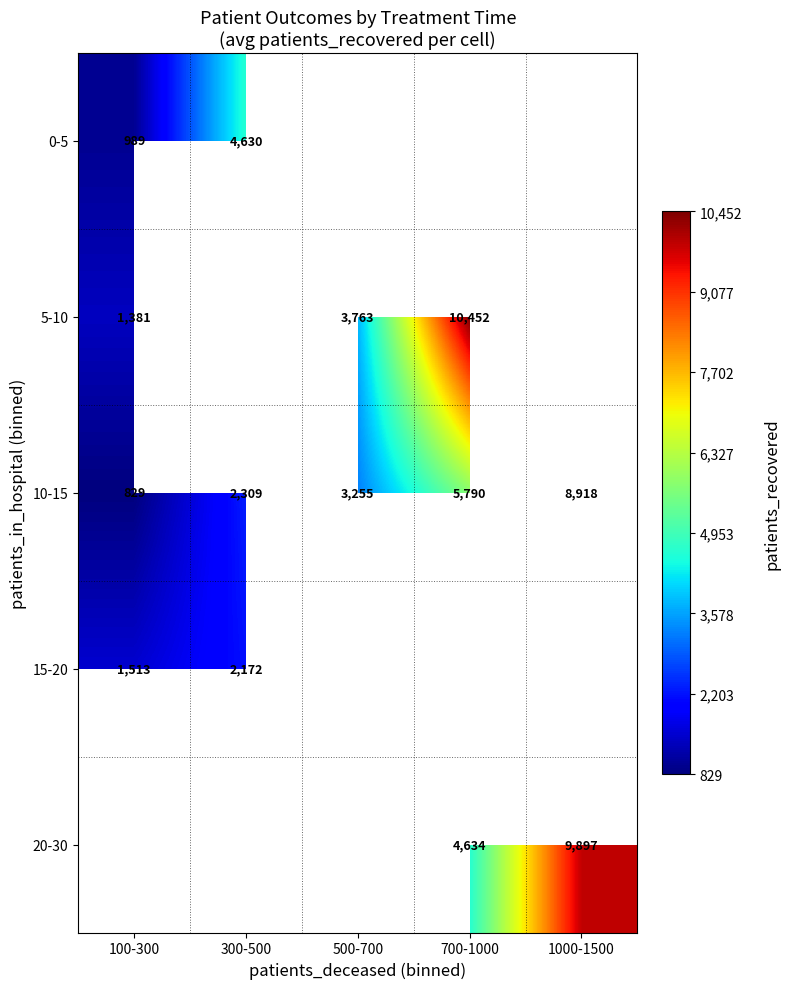

Count the 10-15 values in the range 2309 to 5790.

3